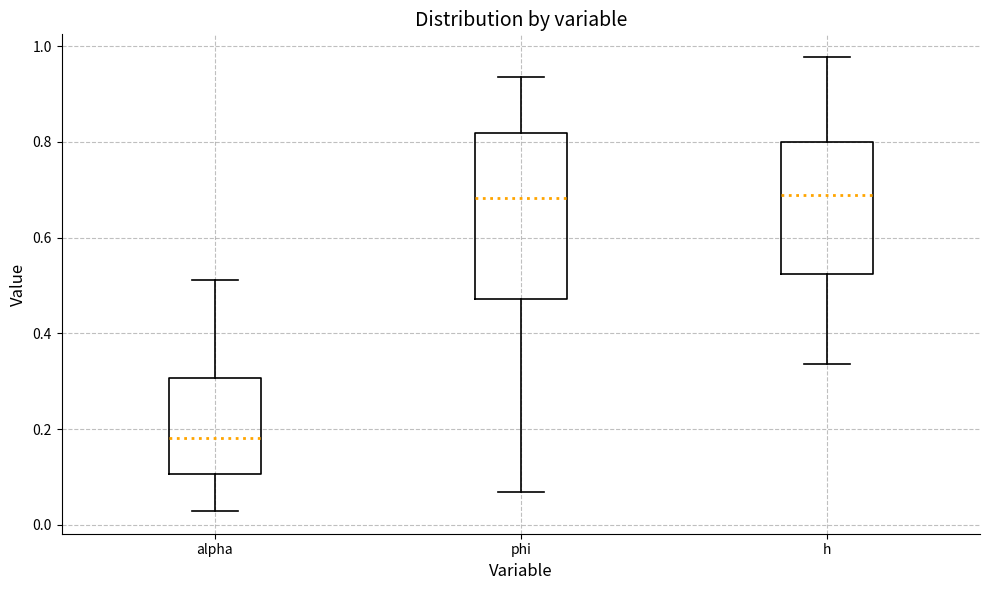

Reading left to right, read every box against the y-axis: the position of its median line, the range the box covers, and the ends of its whiskers. The values are not printed on the chart, so give them approximately, as read against the axis.

alpha: median 0.18, box 0.10 to 0.30, whiskers 0.02 to 0.52
phi: median 0.68, box 0.48 to 0.82, whiskers 0.06 to 0.94
h: median 0.68, box 0.52 to 0.80, whiskers 0.34 to 0.98